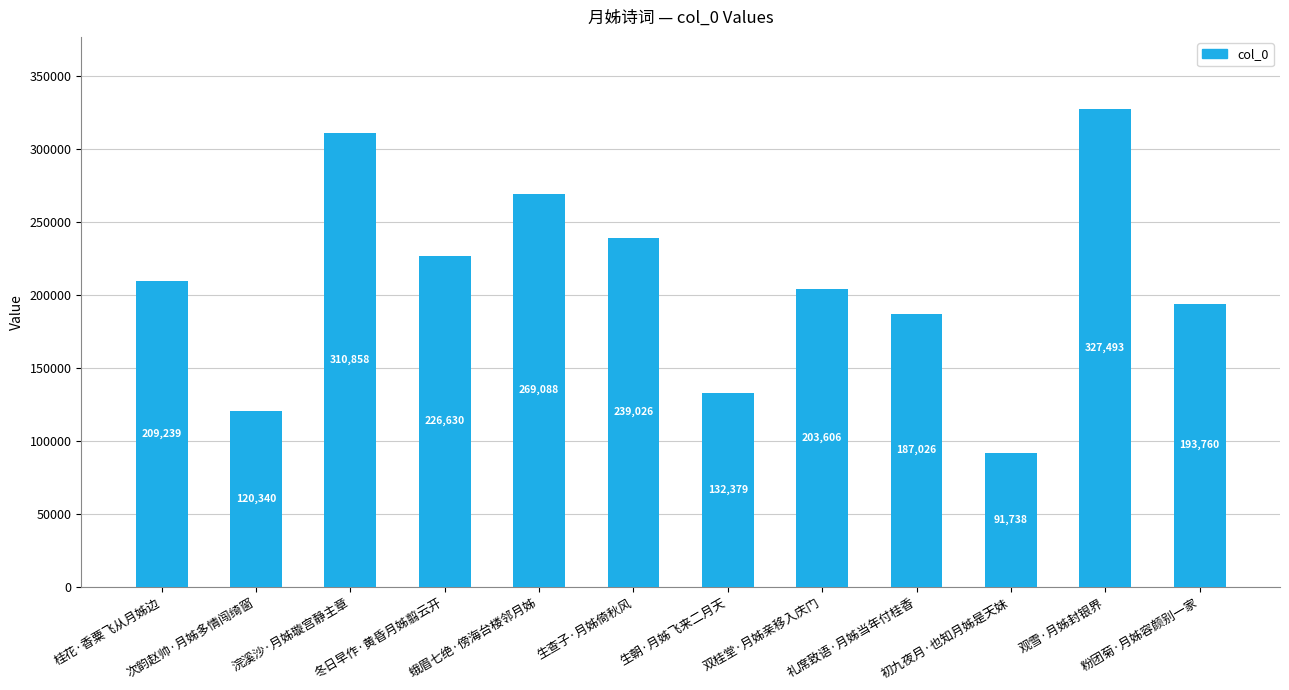

What is the difference between the maximum and second lowest values?

207153